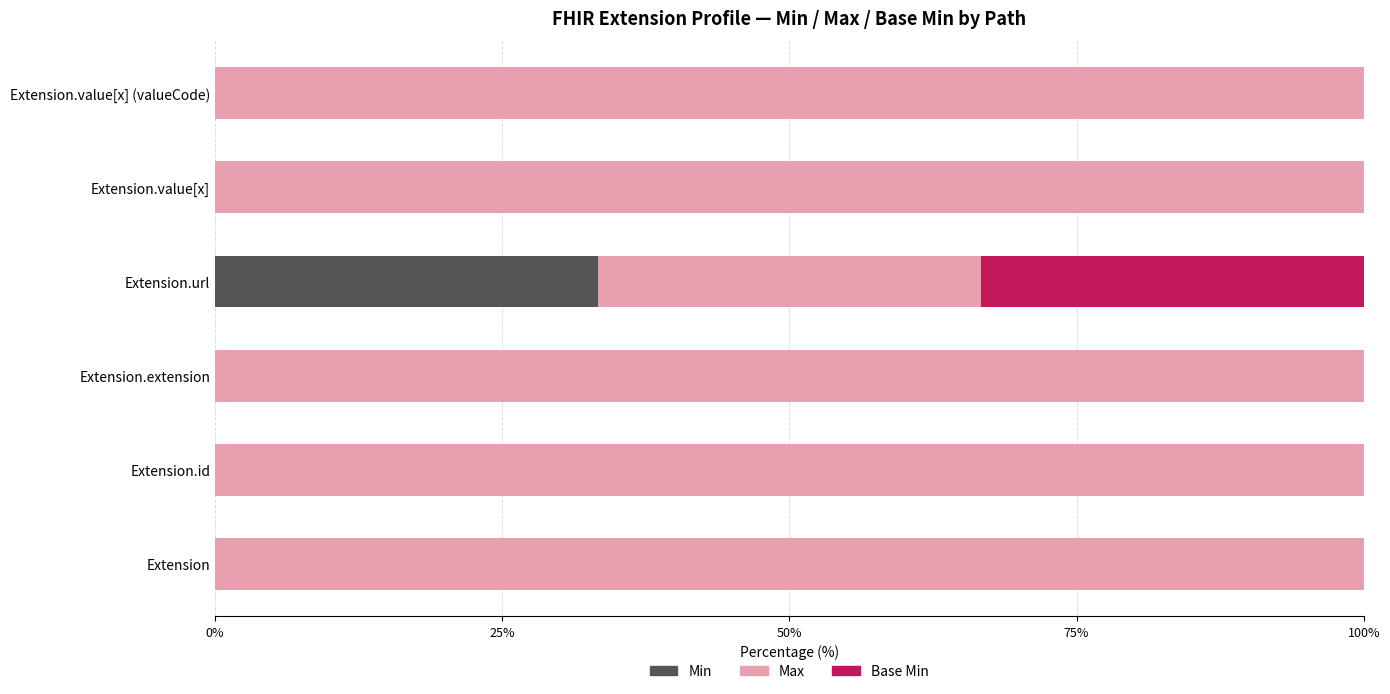

What is the sum of all Min values?

33.3